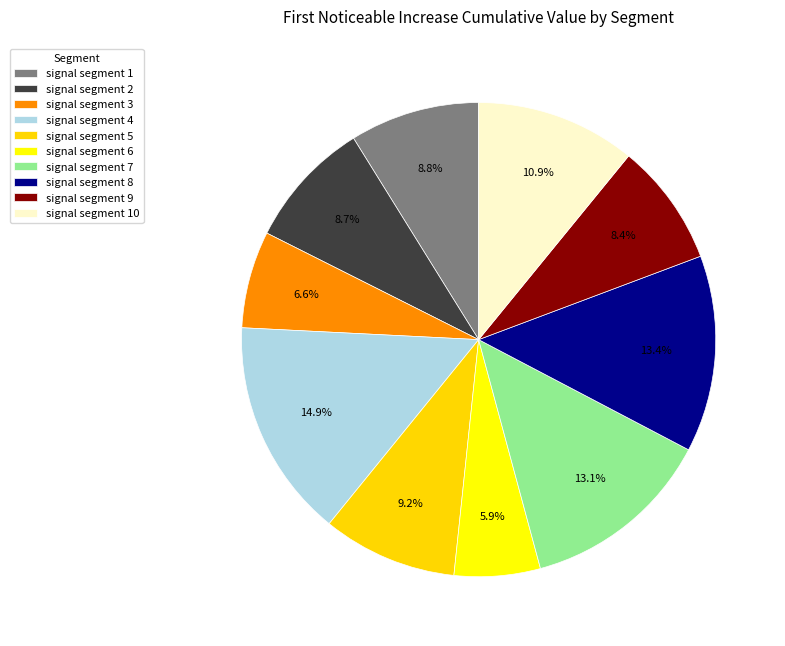

Does signal segment 1 account for over 50% of the chart?

No